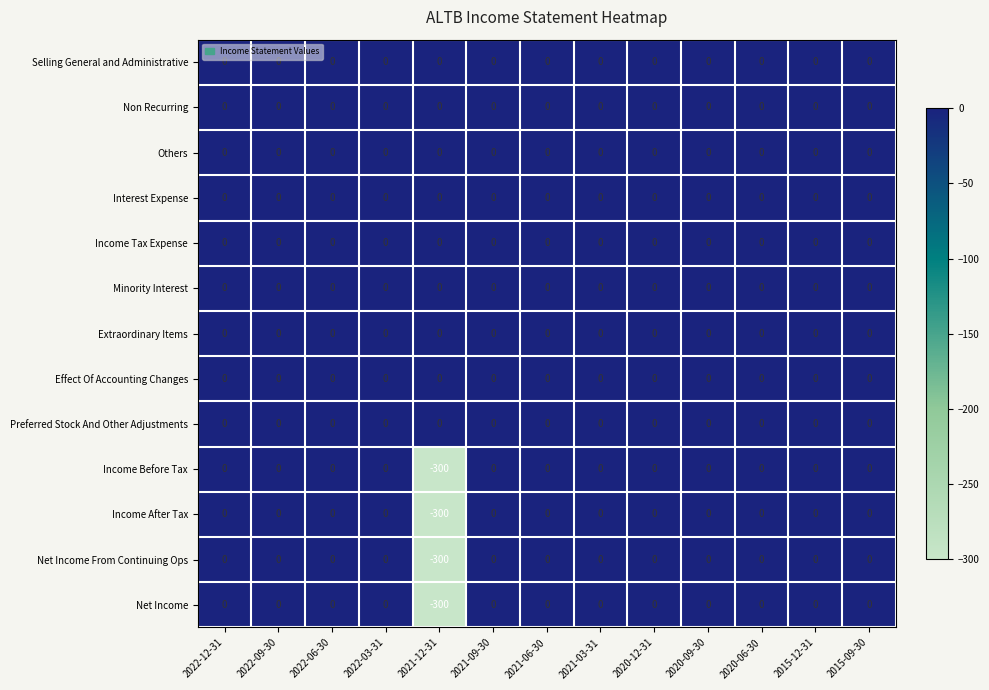

True or false: Income Before Tax has a value of 0 at 2021-03-31.

True